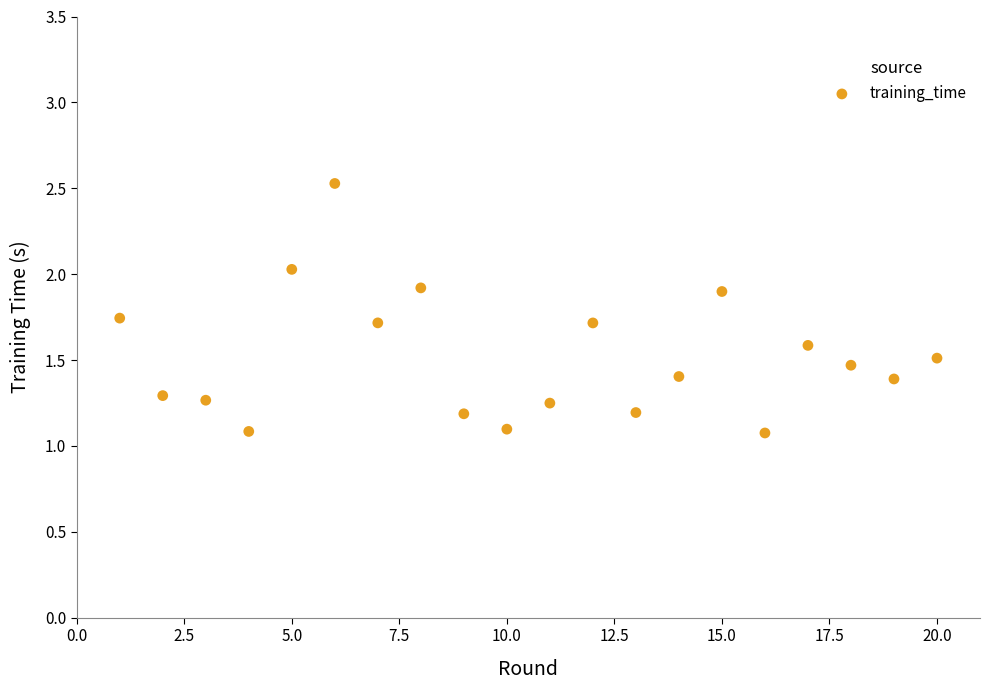

What is the range of X values (max minus min)?

19.0